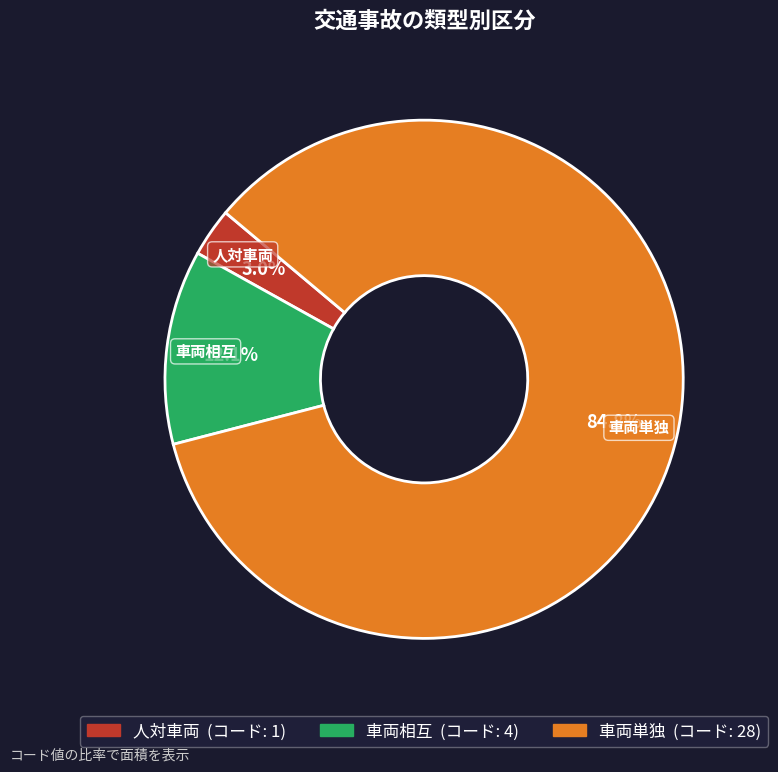

Which category has the smallest portion of the pie?

人対車両